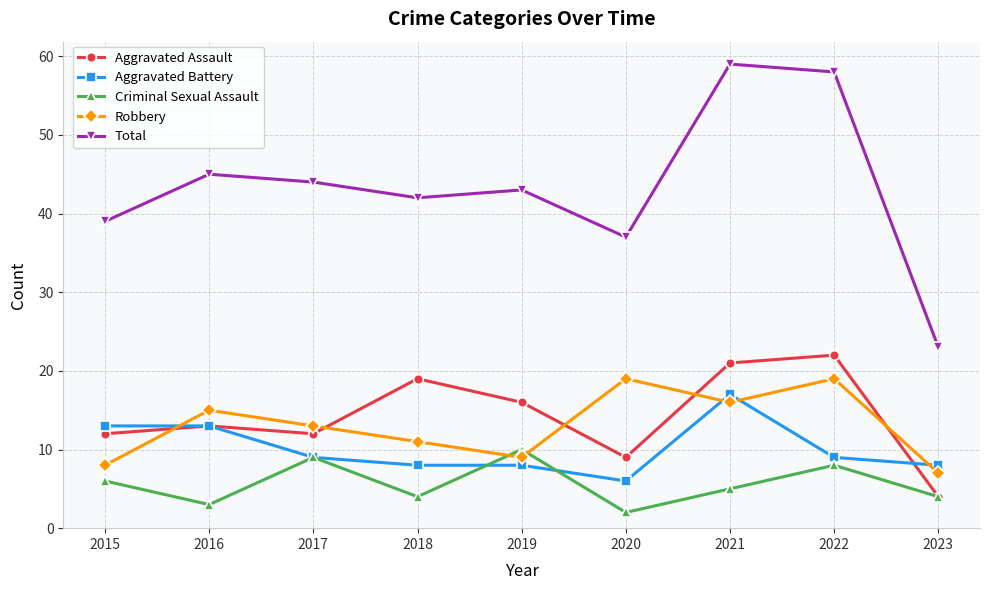

What is the total value across all series at 2020?

73